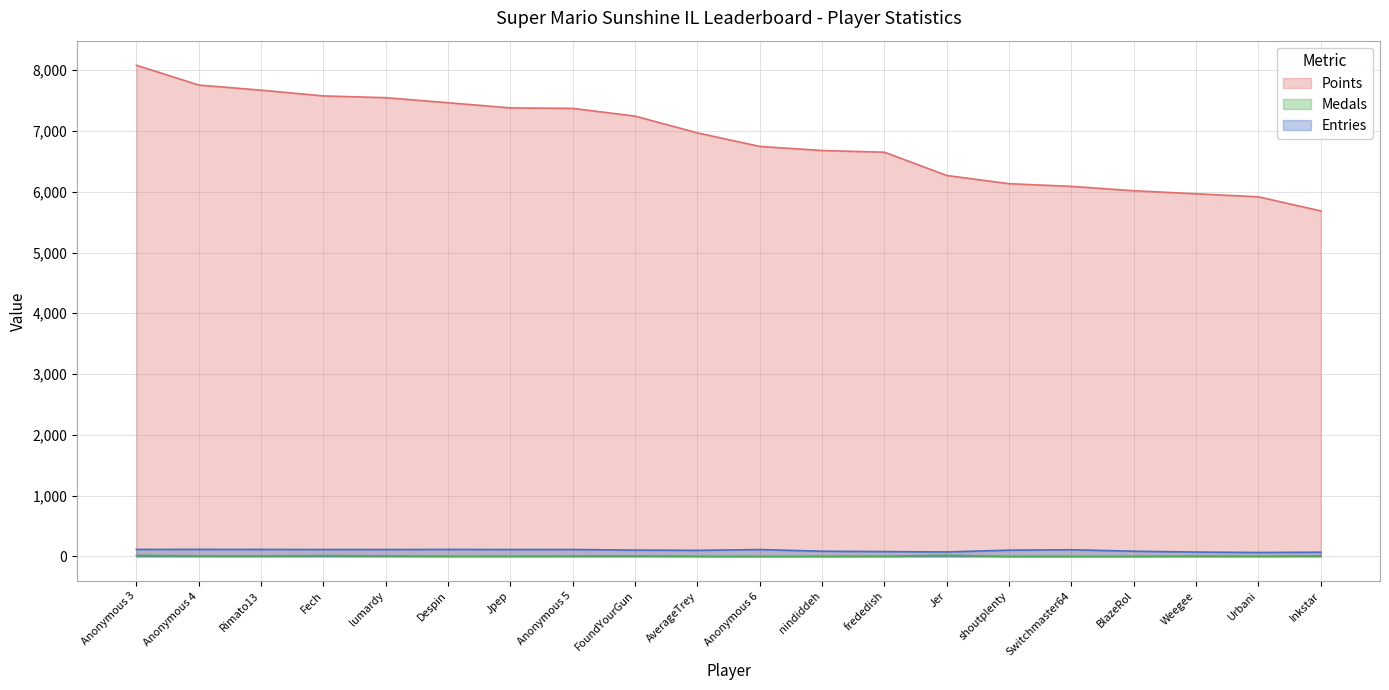

What is the label of the 6th point from the right?

shoutplenty